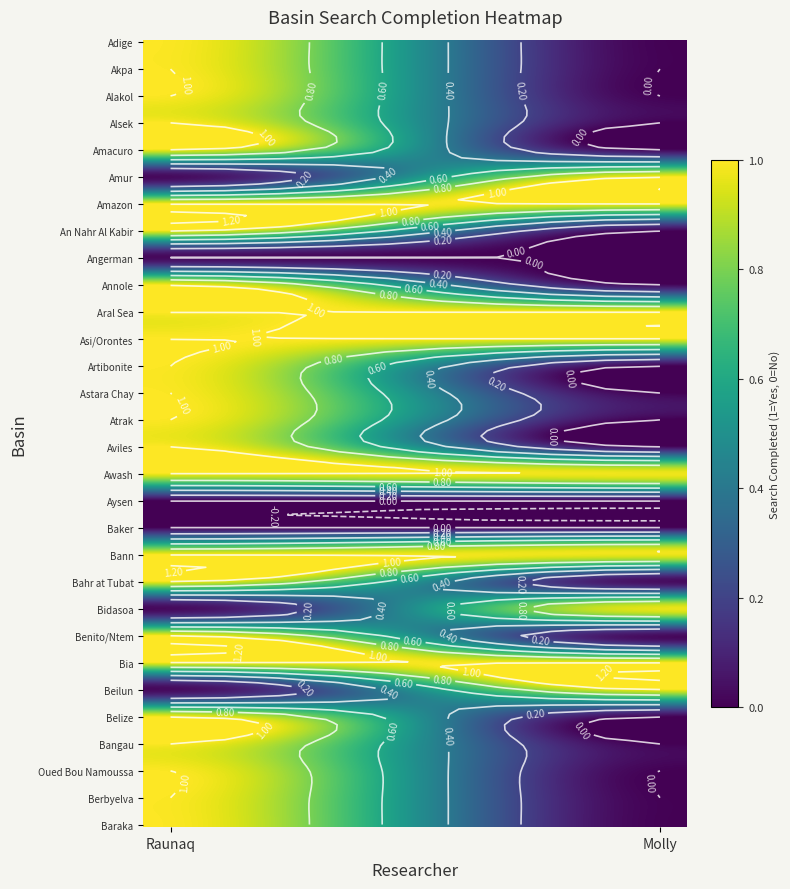

What is the sum of all Raunaq values?

24